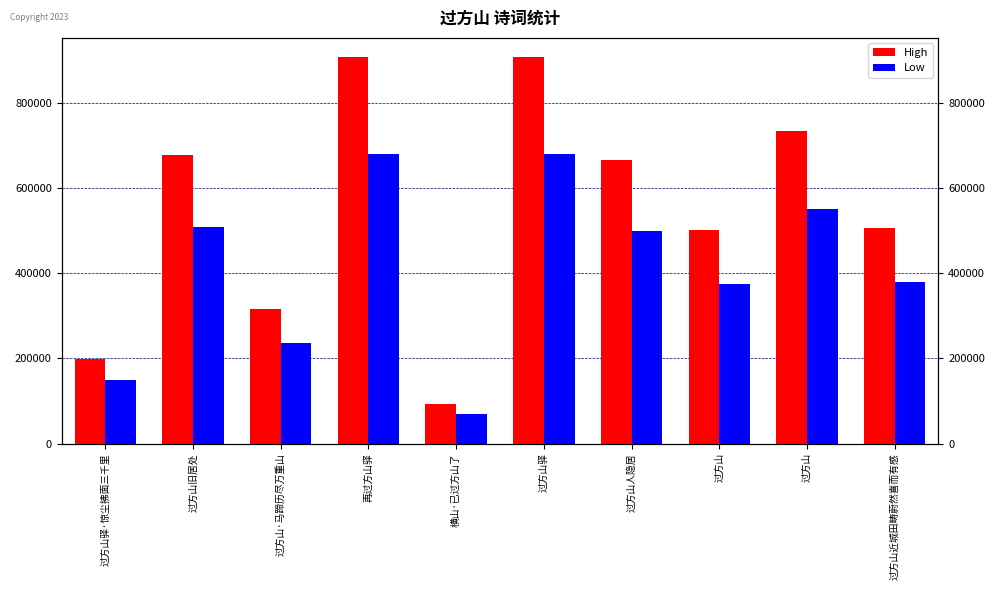

Reading right to left, what are all the values shown in this chart?

High: 504745	732785	500111	665990	906724	91937	906775	315545	677735	198326
Low: 378558	549588	375083	499492	680043	68952	680081	236658	508301	148744